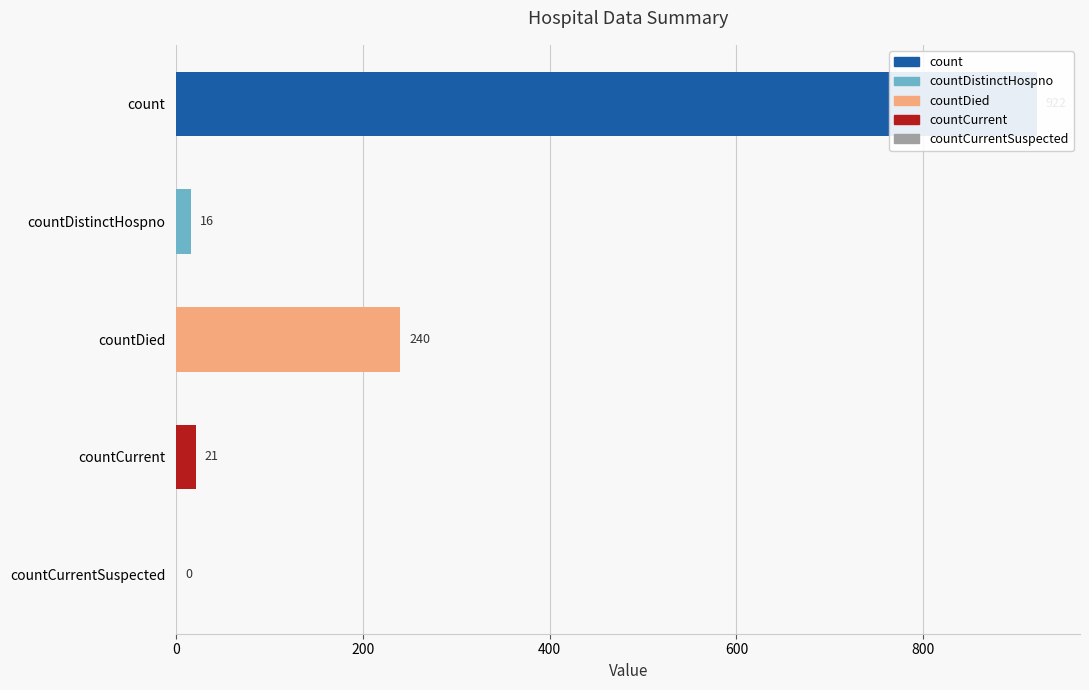

What is the ratio of the value at count to the value at countCurrent?

43.9